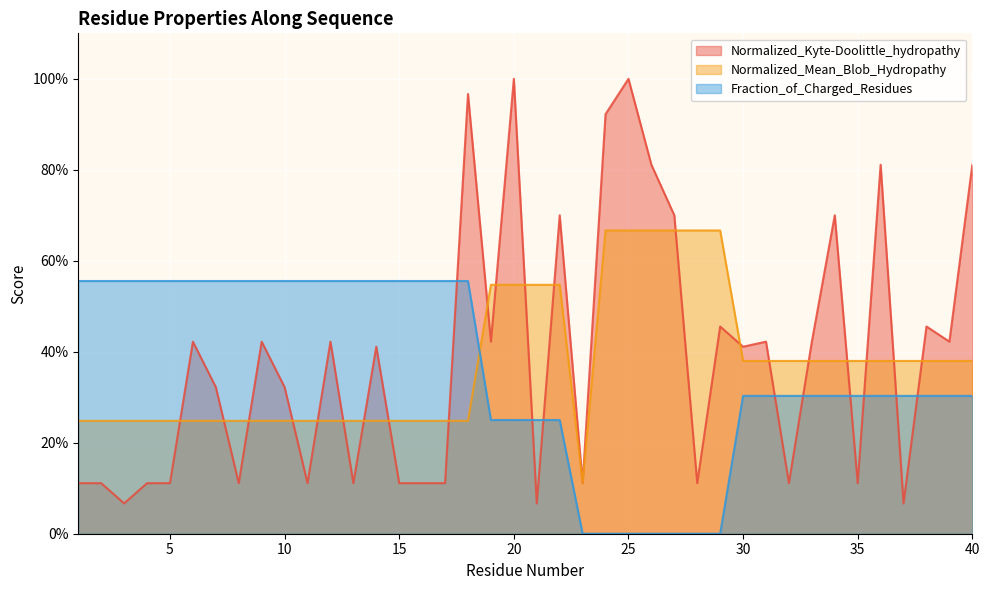

Count the number of data series in this chart.

3